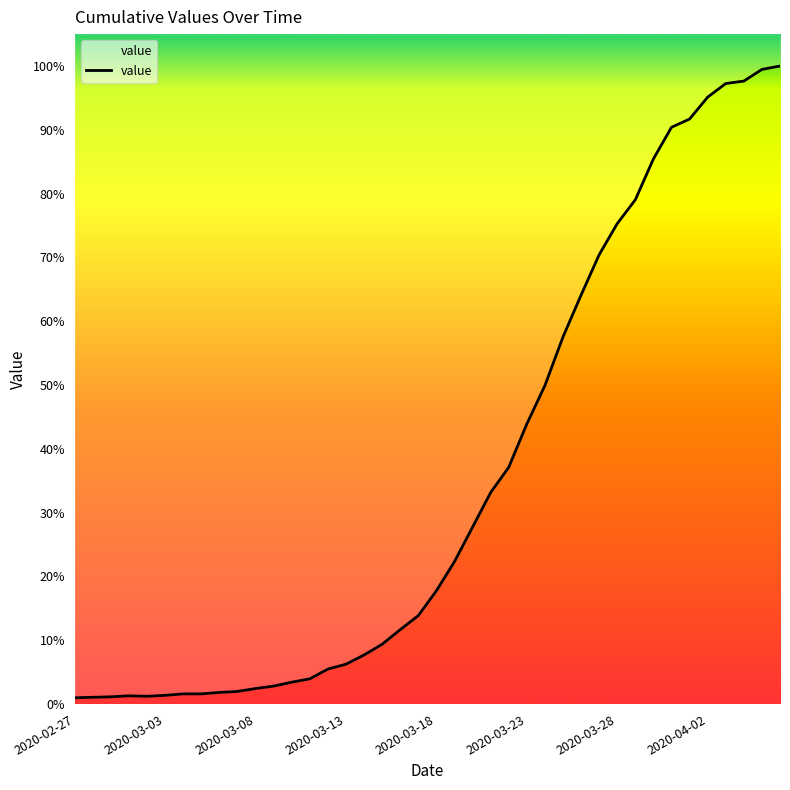

What is the average value?

465